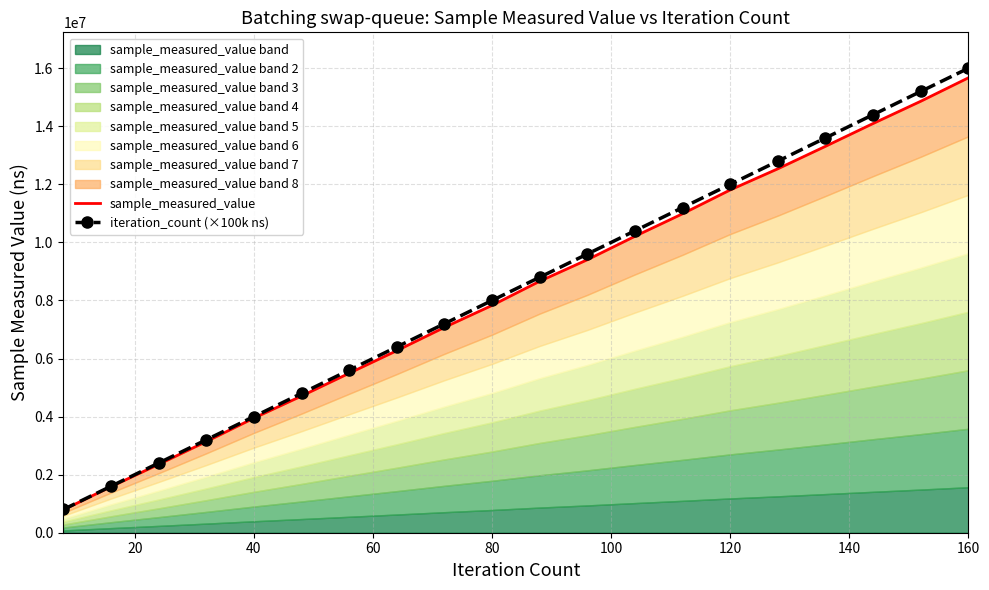

At how many categories does at least one series exceed 11372569?

6